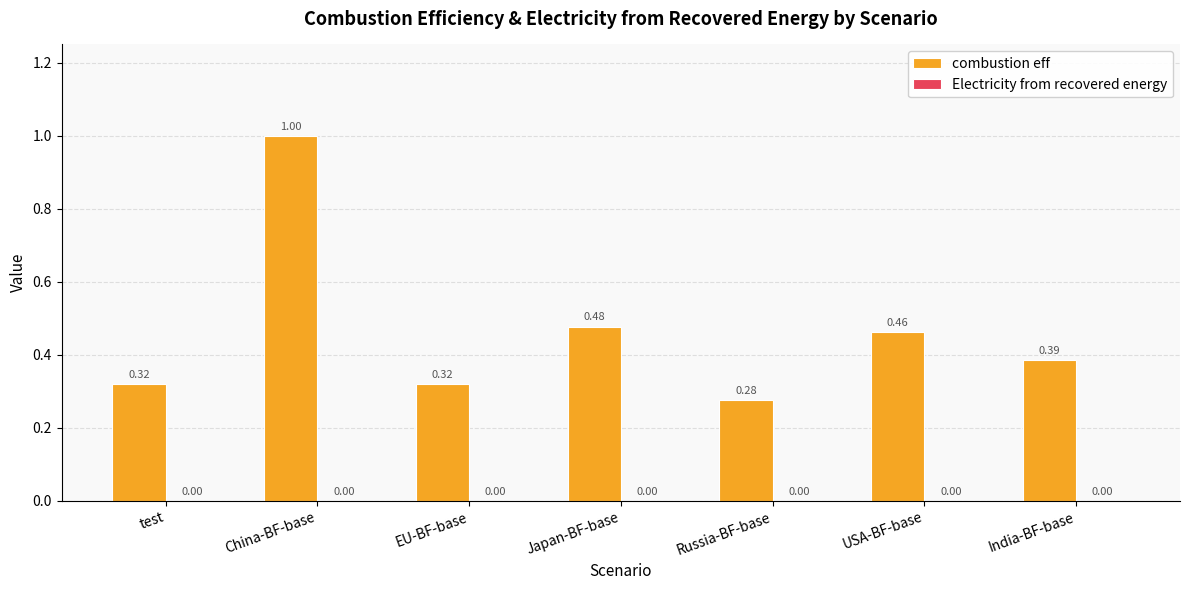

What is the label of the 2nd bar from the right?

USA-BF-base